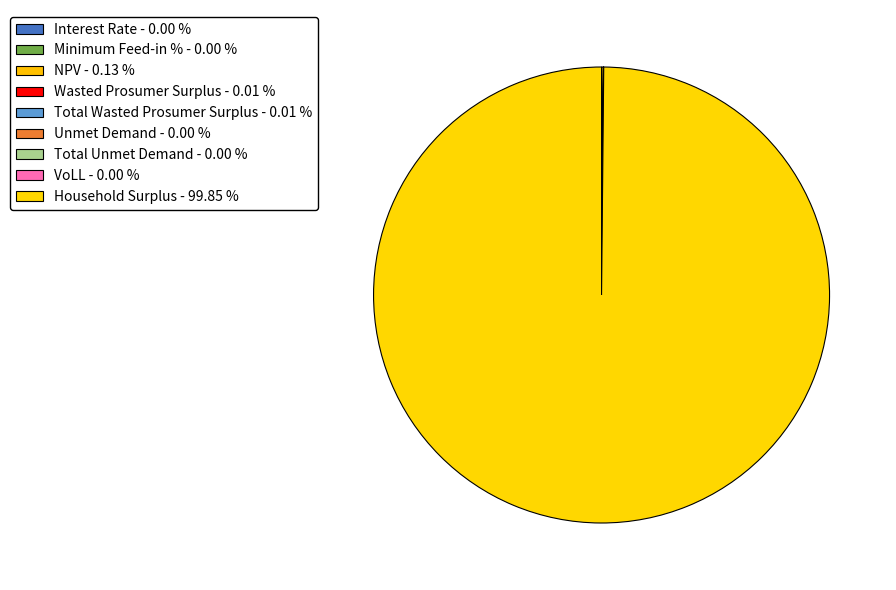

Is Unmet Demand the majority of the pie?

No